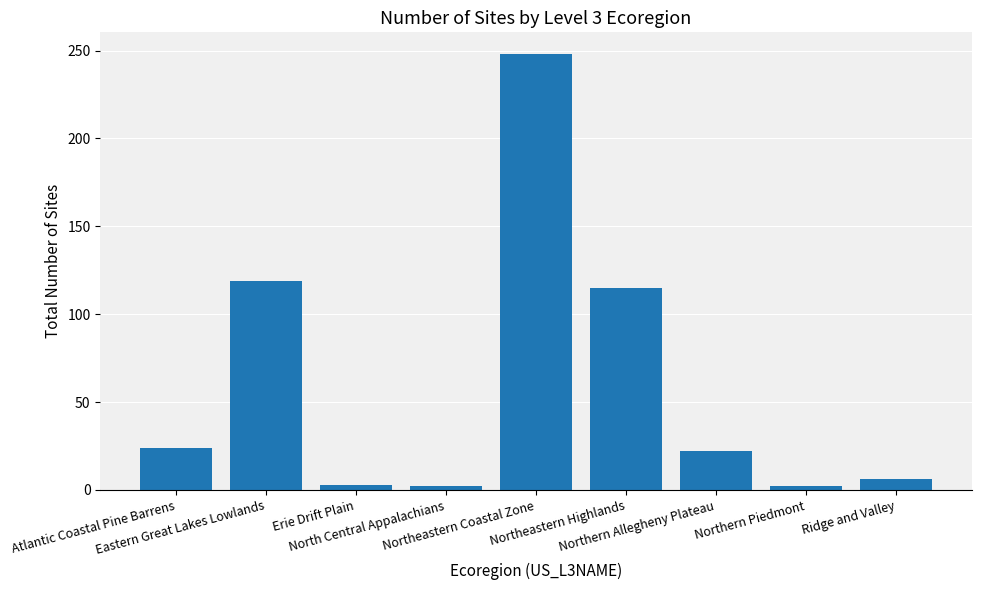

What is the value of the 3rd bar from the left?

3